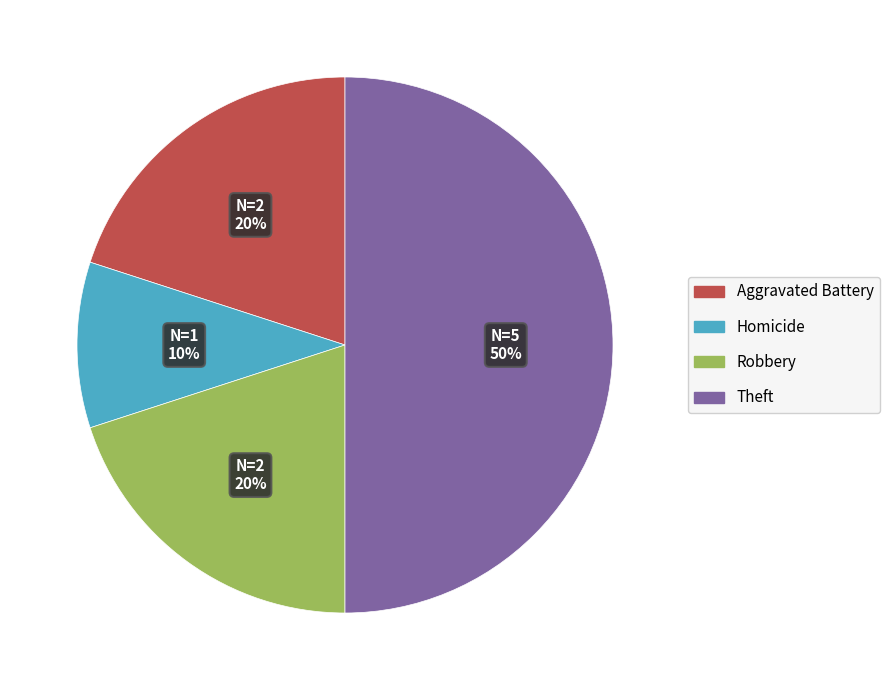

How many slices are in this pie chart?

4